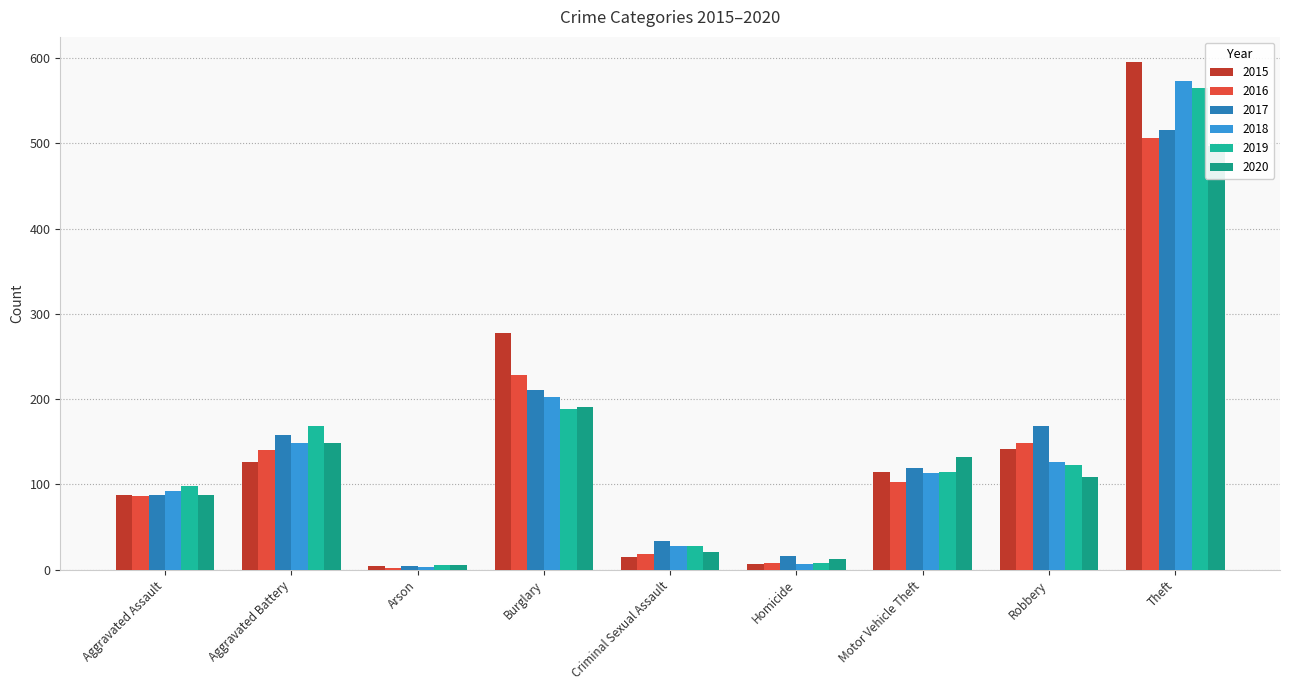

What are all the series names shown in the legend?

2015, 2016, 2017, 2018, 2019, 2020